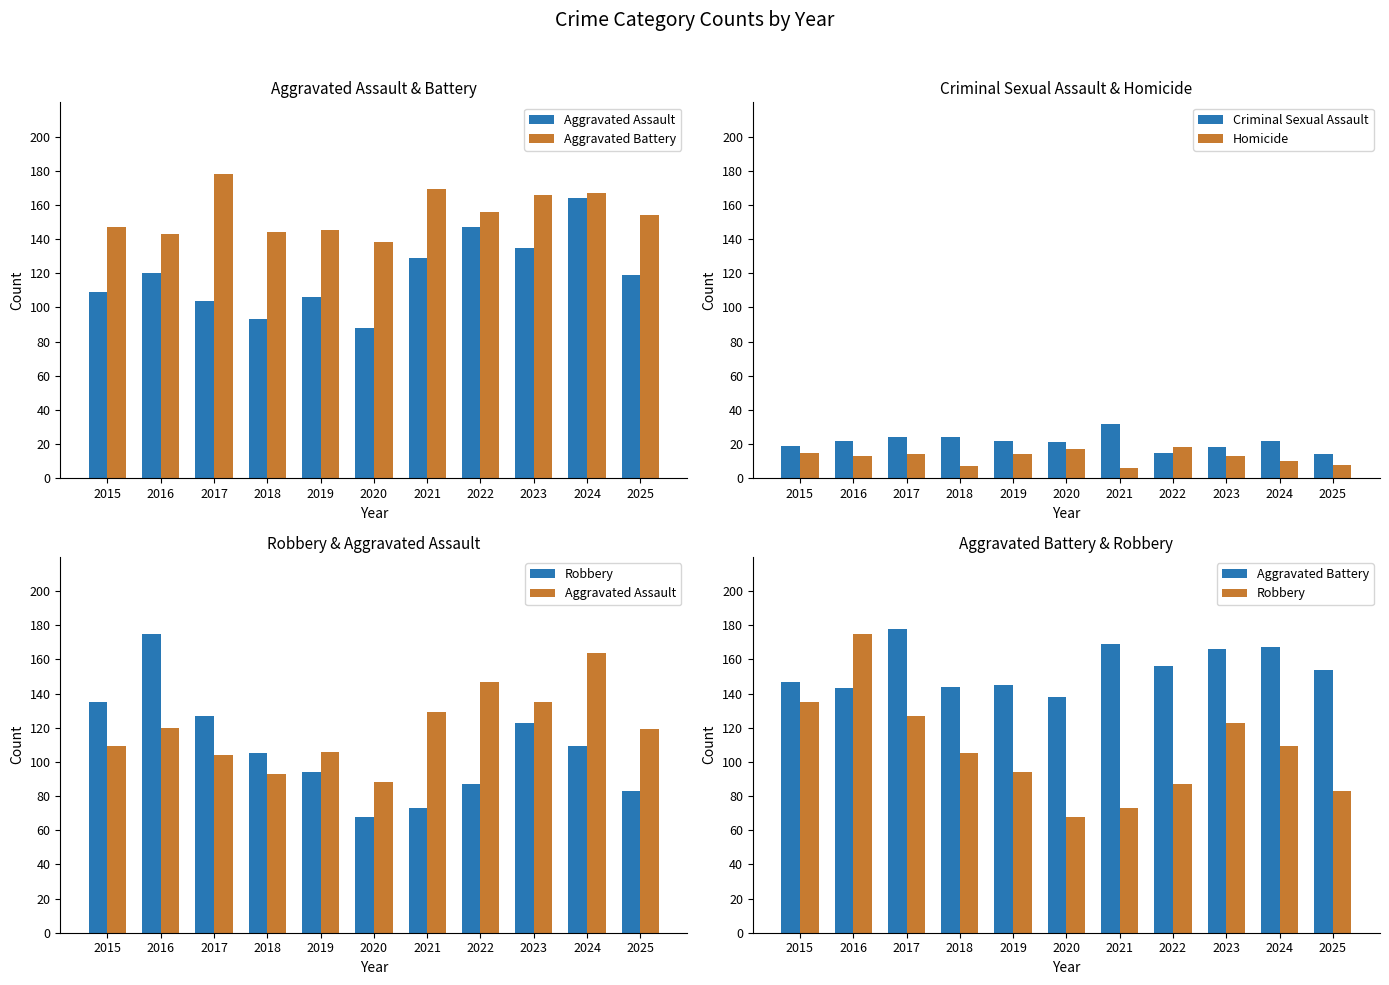

At which category is the sum across all series the highest?

2016